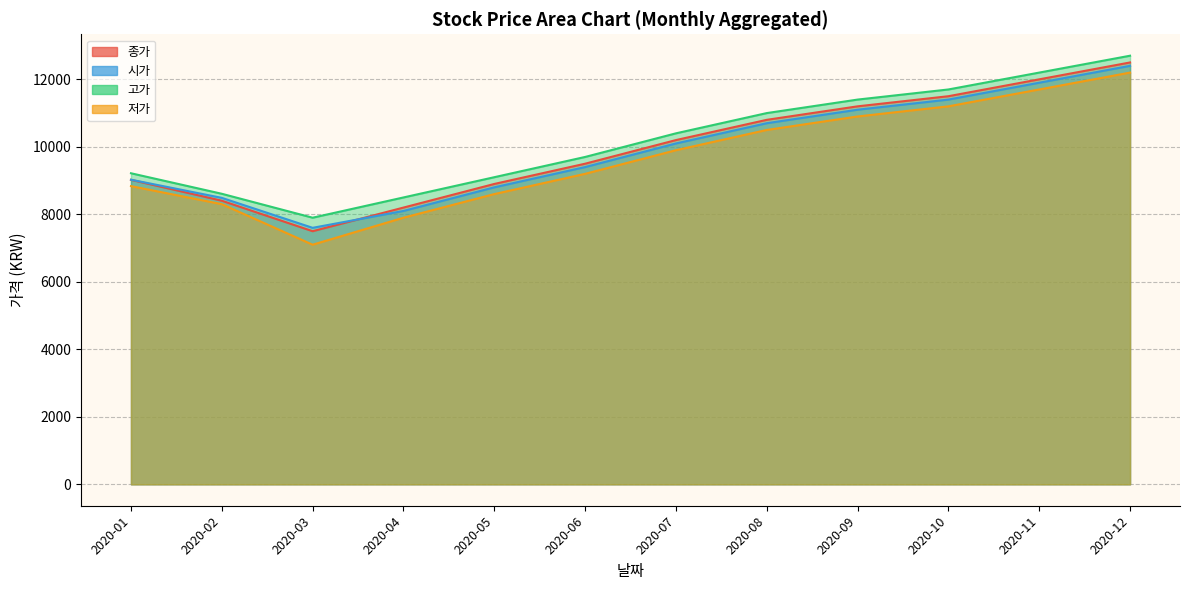

What is the difference between the highest and lowest values at 2020-02?

308